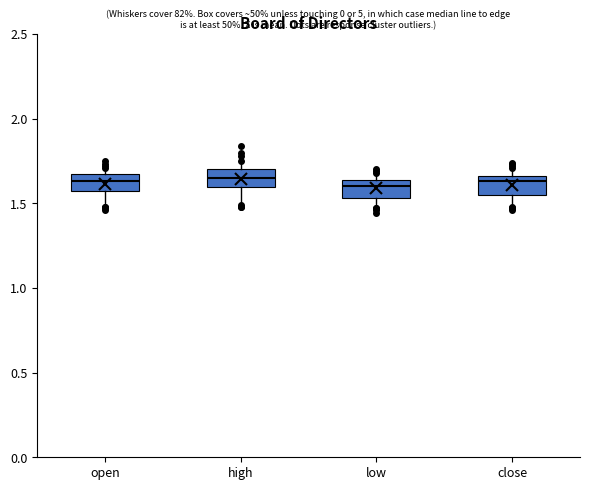

Where is the upper edge of the box for close on the y-axis? The values are not printed on the chart, so give them approximately, as read against the axis.

1.65